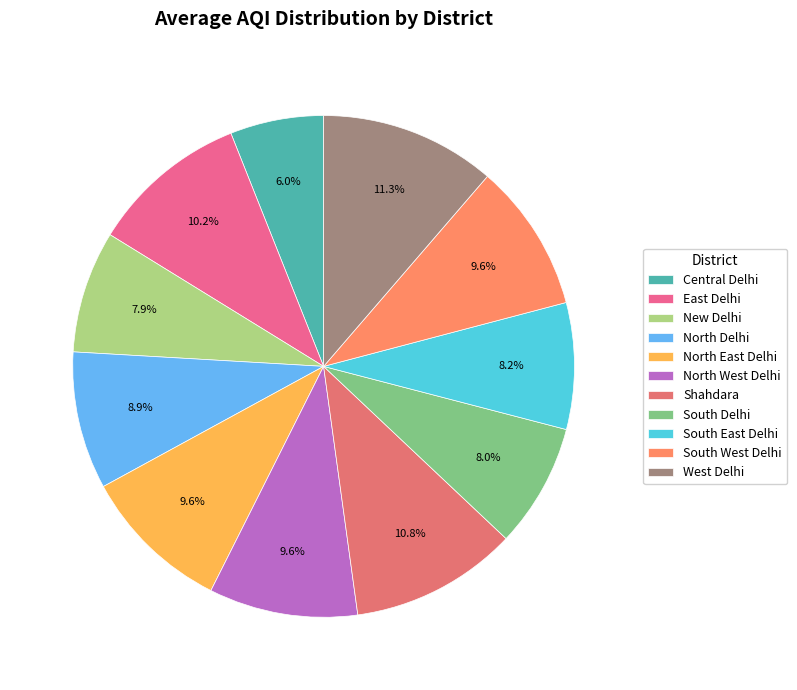

What portion of the pie excludes South West Delhi?

90.4%